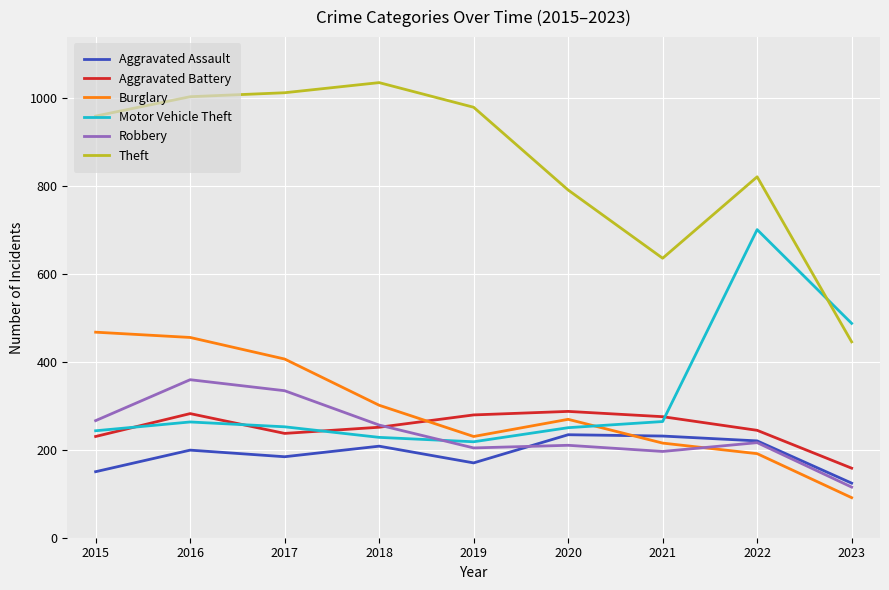

In Aggravated Battery, how many points are higher than both neighbors (excluding endpoints)?

2